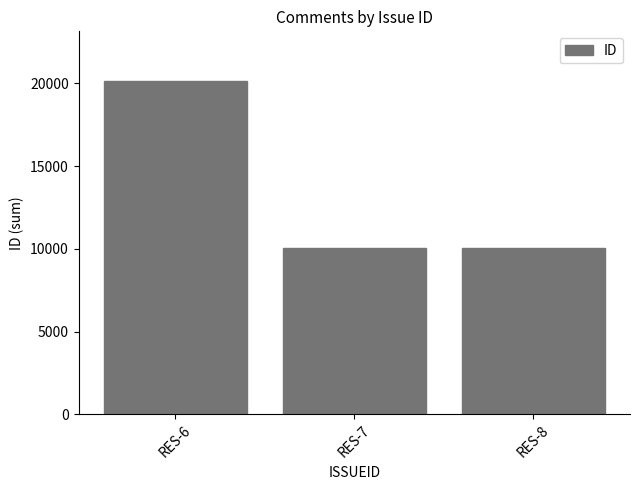

How many data points are above 10052?

1